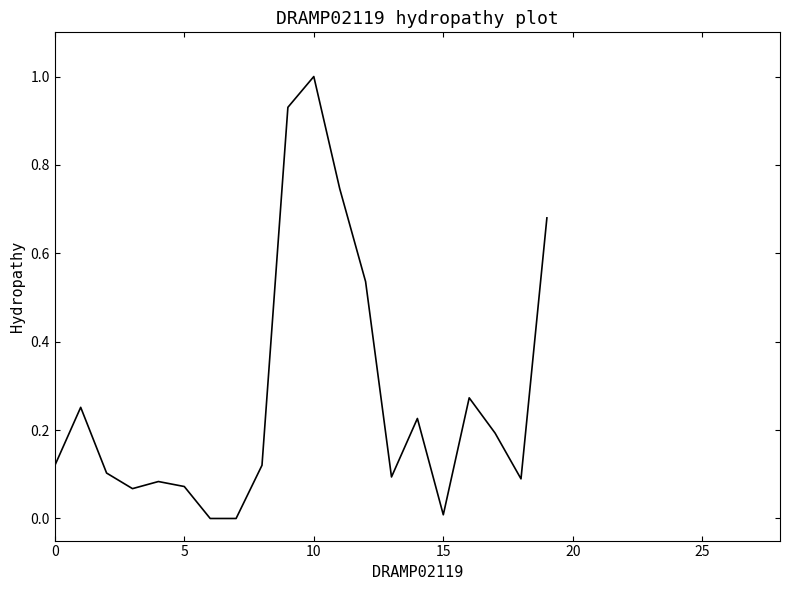

How many series are shown in this chart?

1